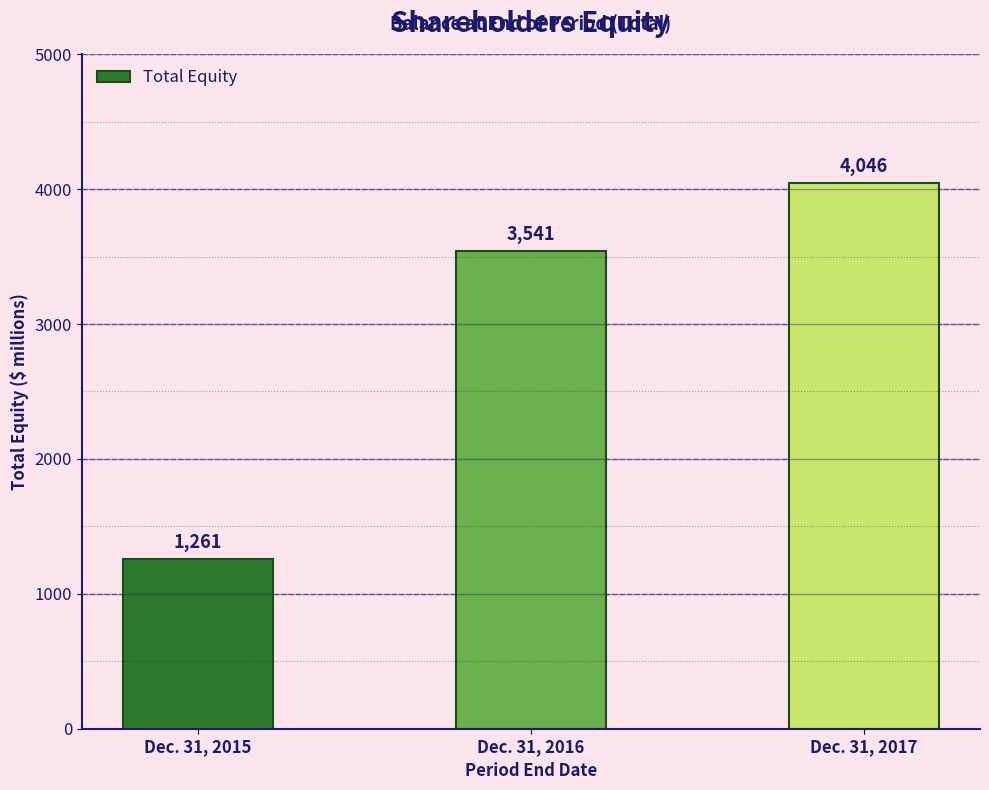

Is it true that the value at Dec. 31, 2015 is 1876?

False